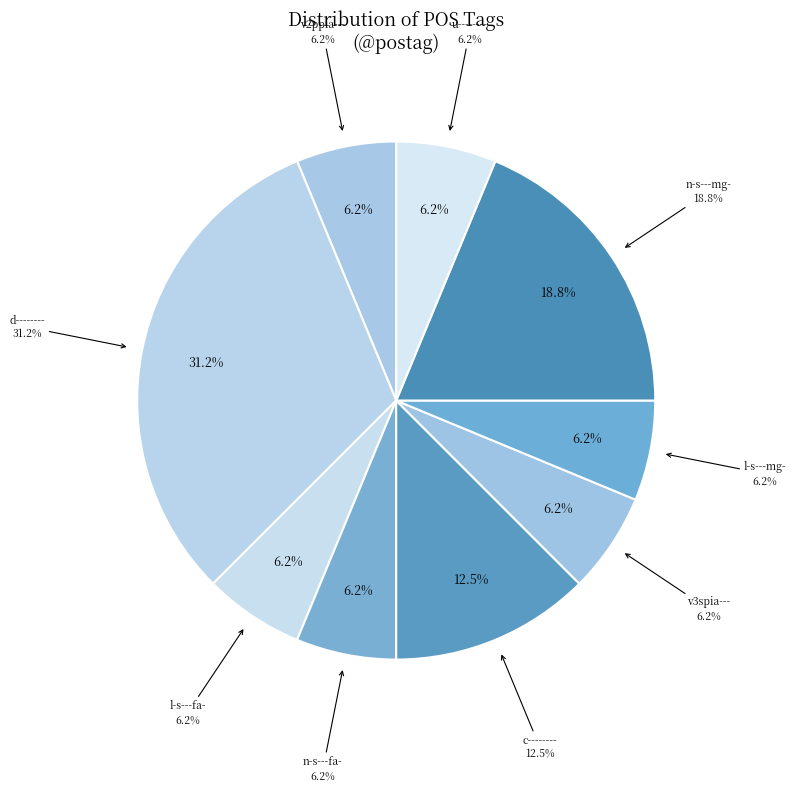

Which slice is the smallest?

v2ppia---